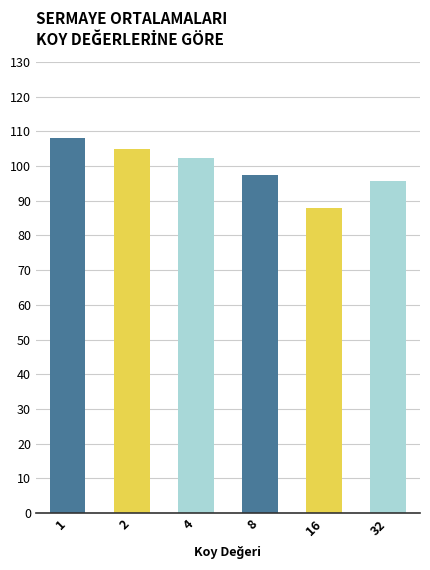

Between 8 and 4, which is larger?

4